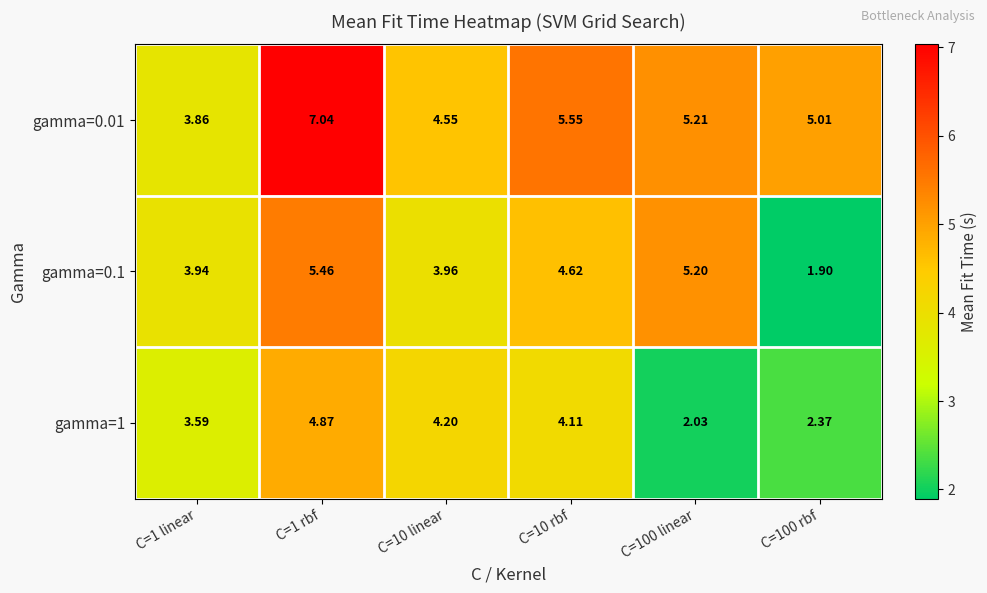

Is the value of gamma=0.1 at C=100 rbf greater than the value of gamma=1 at C=10 rbf?

No